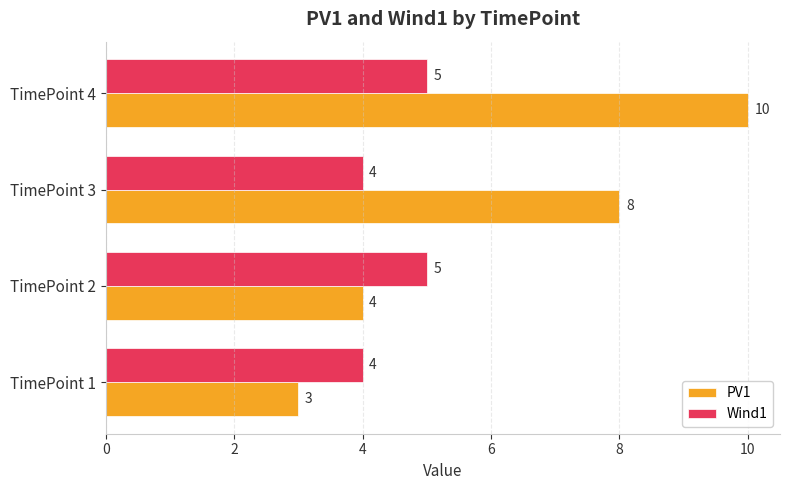

Is it true that PV1 equals 3 at TimePoint 1?

True